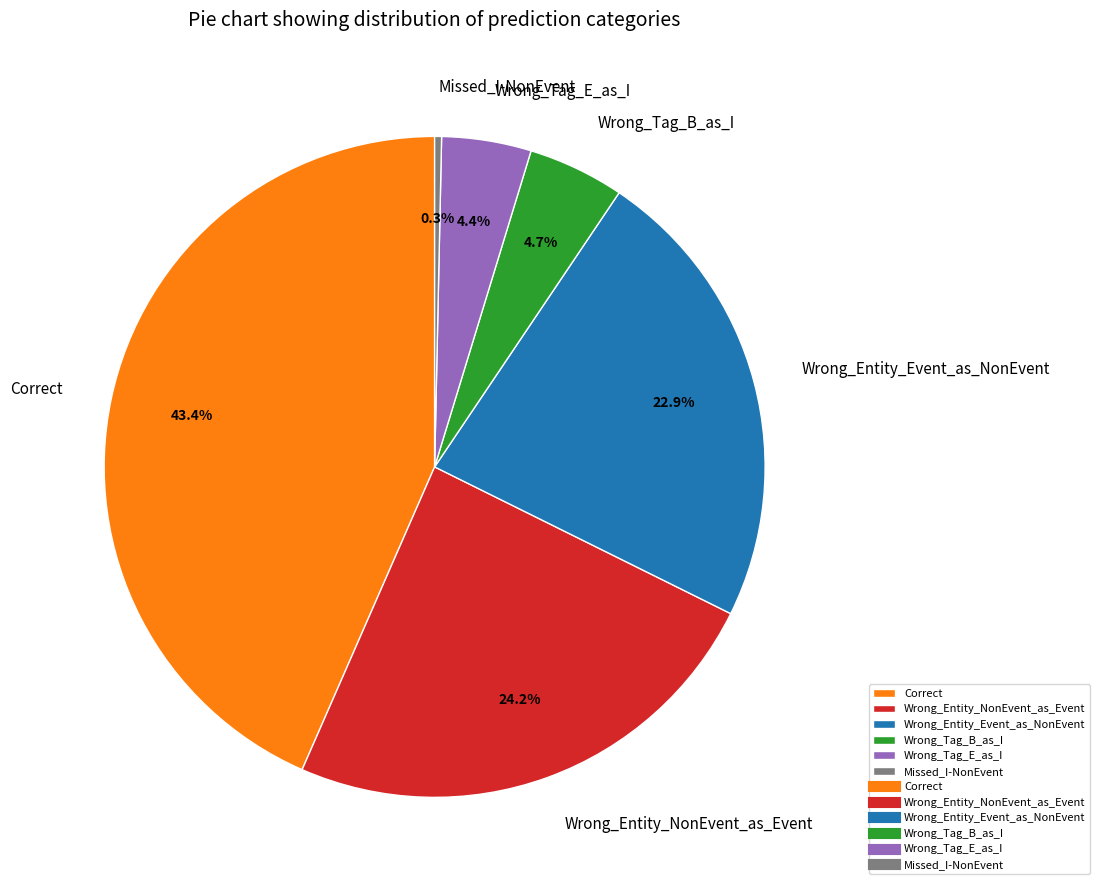

To the nearest percent, what is the difference between the largest and smallest slice percentages?

43%